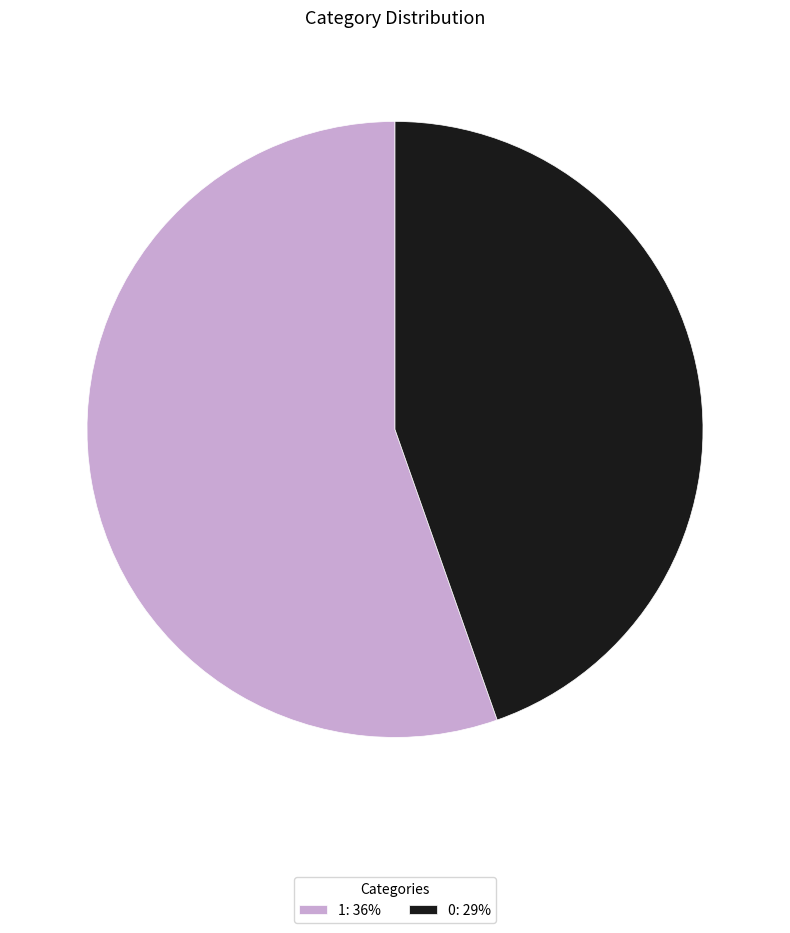

True or false: 0 accounts for 34% of the total.

False